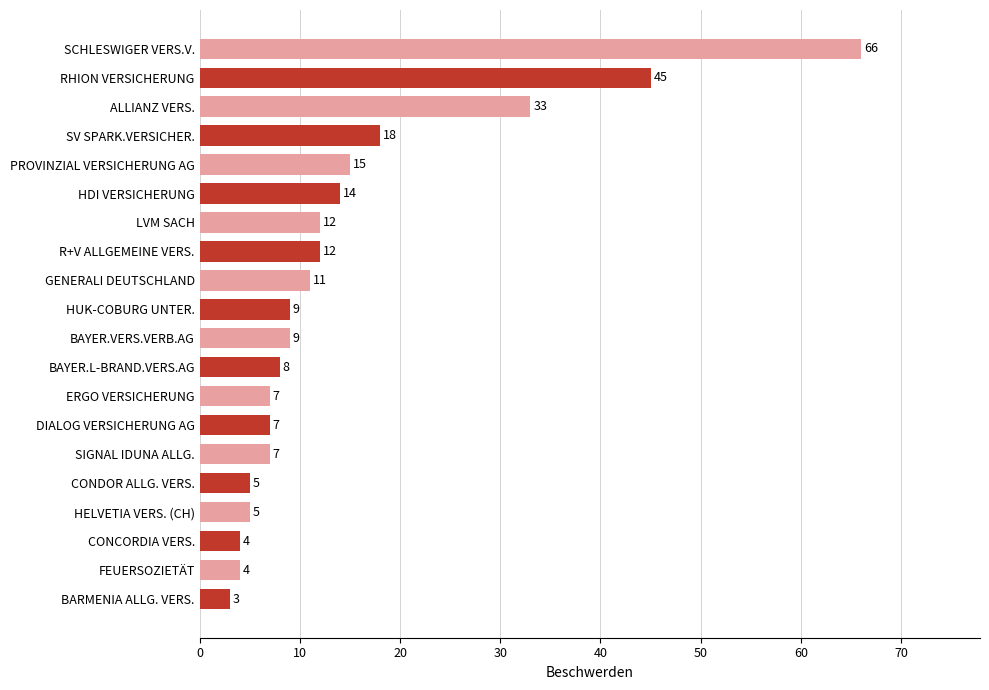

What is the difference between the maximum and second lowest values?

62